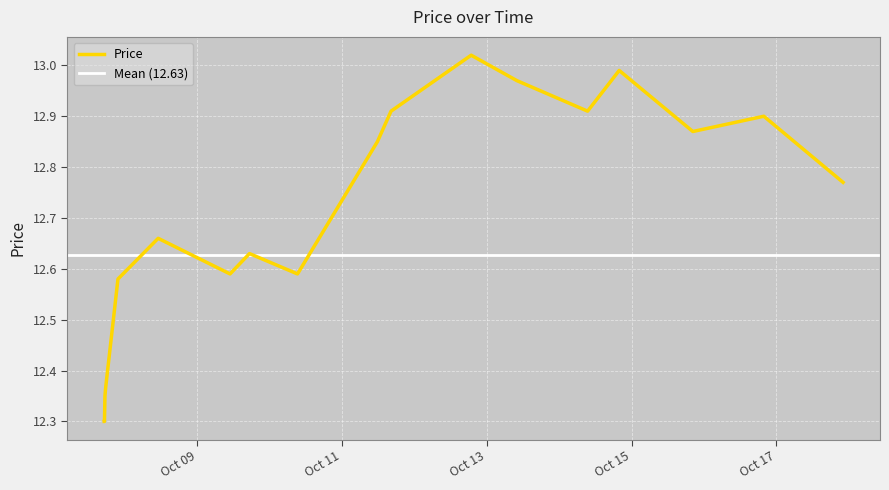

Reading right to left, what are all the values shown in this chart?

2025-10-17 22:06:55=12.8	2025-10-16 19:50:06=12.9	2025-10-15 20:18:19=12.9	2025-10-14 19:53:02=13.0	2025-10-14 09:24:40=12.9	2025-10-13 09:57:31=13.0	2025-10-12 18:48:13=13.0	2025-10-11 16:13:42=12.9	2025-10-11 11:42:32=12.8	2025-10-10 09:13:23=12.6	2025-10-09 17:17:21=12.6	2025-10-09 10:50:40=12.6	2025-10-08 11:00:55=12.7	2025-10-07 21:40:56=12.6	2025-10-07 17:40:07=12.4	2025-10-07 17:30:19=12.4	2025-10-07 17:22:02=12.3	2025-10-07 17:12:16=12.3	2025-10-07 17:11:01=12.3	2025-10-07 17:09:17=12.3	2025-10-07 17:09:05=12.3	2025-10-07 17:08:49=12.3